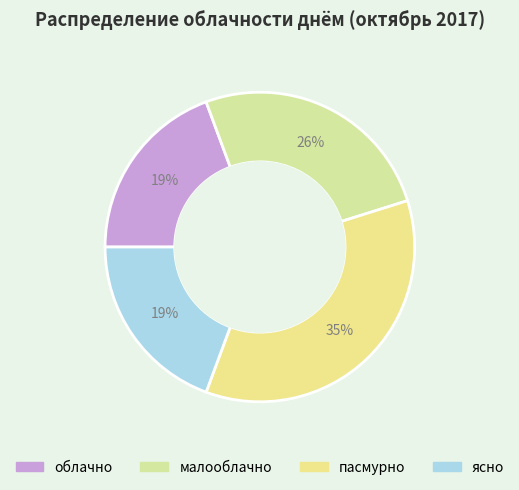

The малооблачно slice represents 40% of the pie. True or false?

False